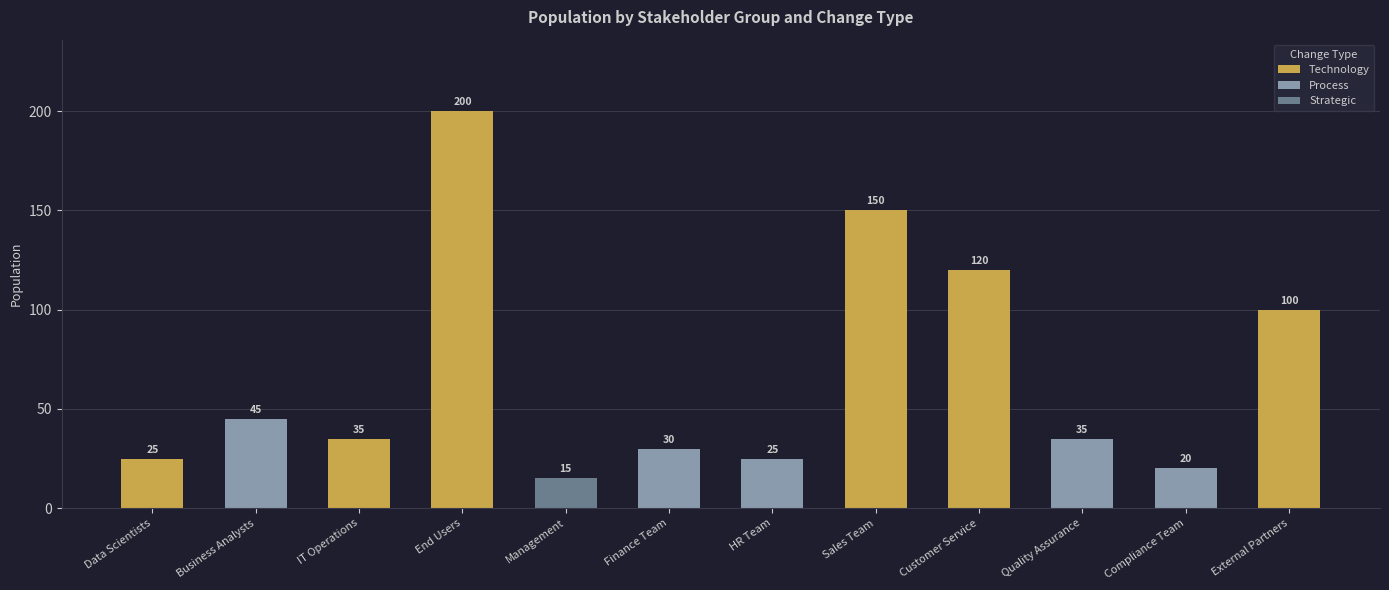

Which label corresponds to the largest value in the chart?

End Users